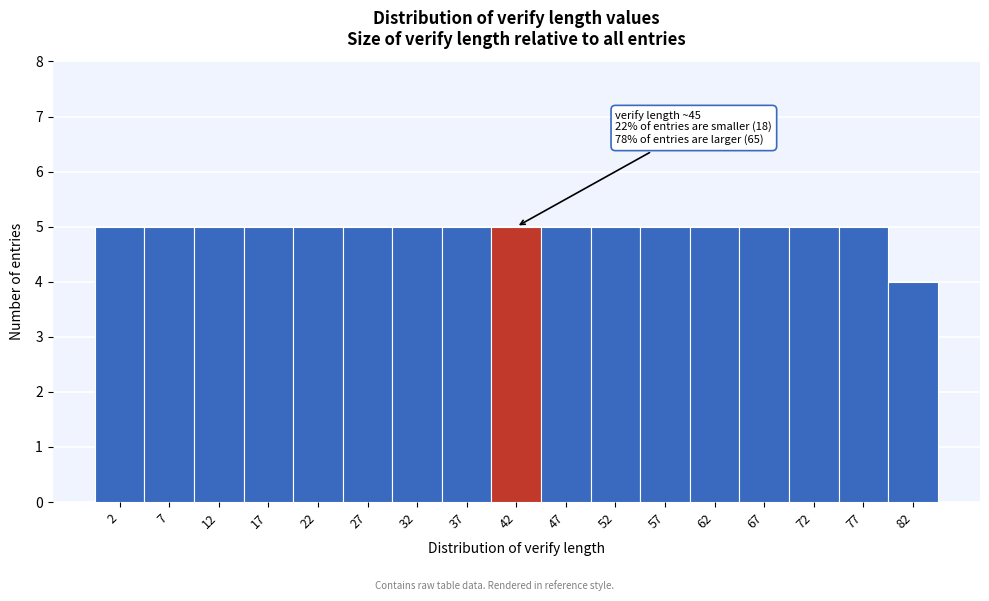

Reading right to left, what are all the values shown in this chart?

82=4	77=5	72=5	67=5	62=5	57=5	52=5	47=5	42=5	37=5	32=5	27=5	22=5	17=5	12=5	7=5	2=5